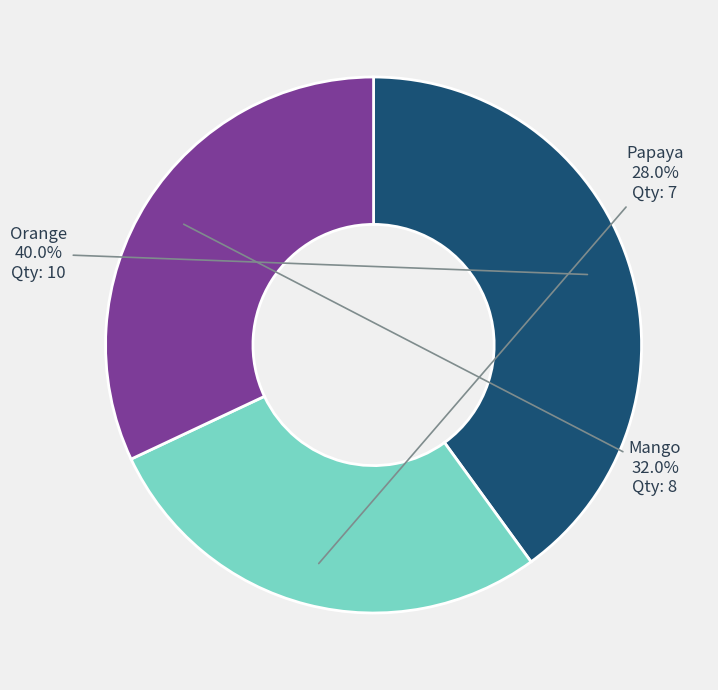

Between Papaya and Mango, which is larger?

Mango